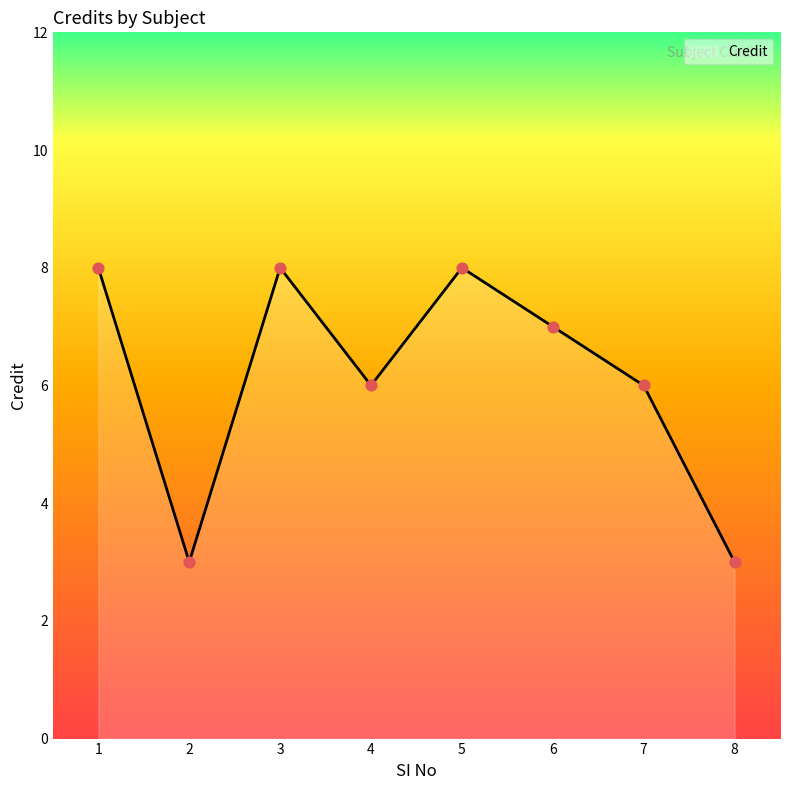

What is the change in value from 7 to 8?

-3